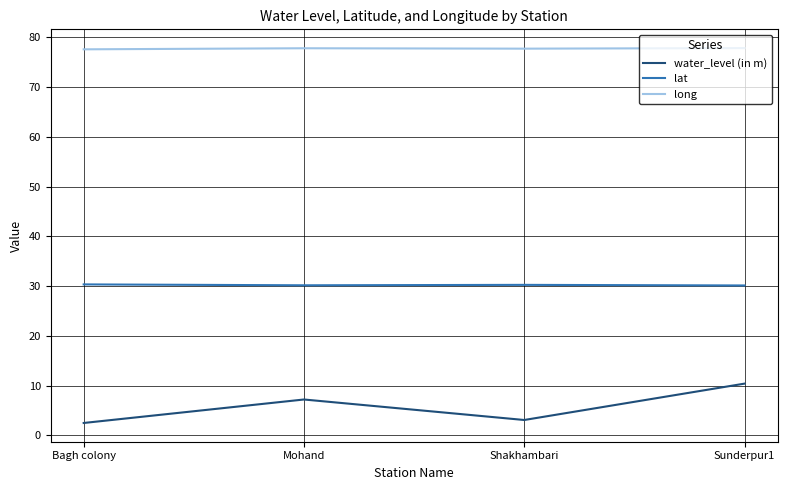

Is the value of water_level (in m) at Shakhambari greater than the value of long at Mohand?

No